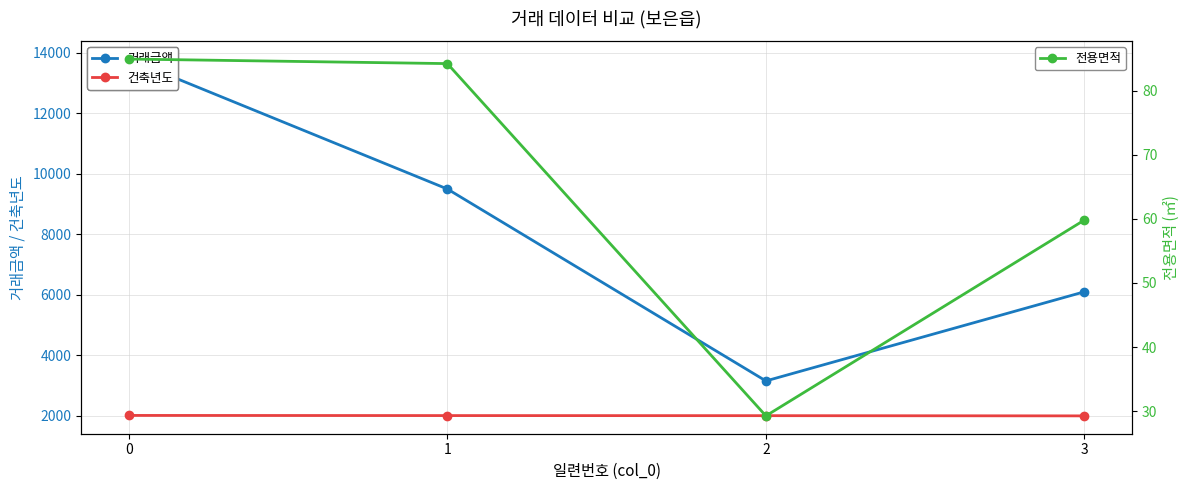

Reading left to right, transcribe all the data shown in this chart.

거래금액: 0=13800.0	1=9500.0	2=3150.0	3=6100.0
건축년도: 0=2009.0	1=2004.0	2=2001.0	3=1994.0
전용면적: 0=84.9	1=84.2	2=29.3	3=59.8